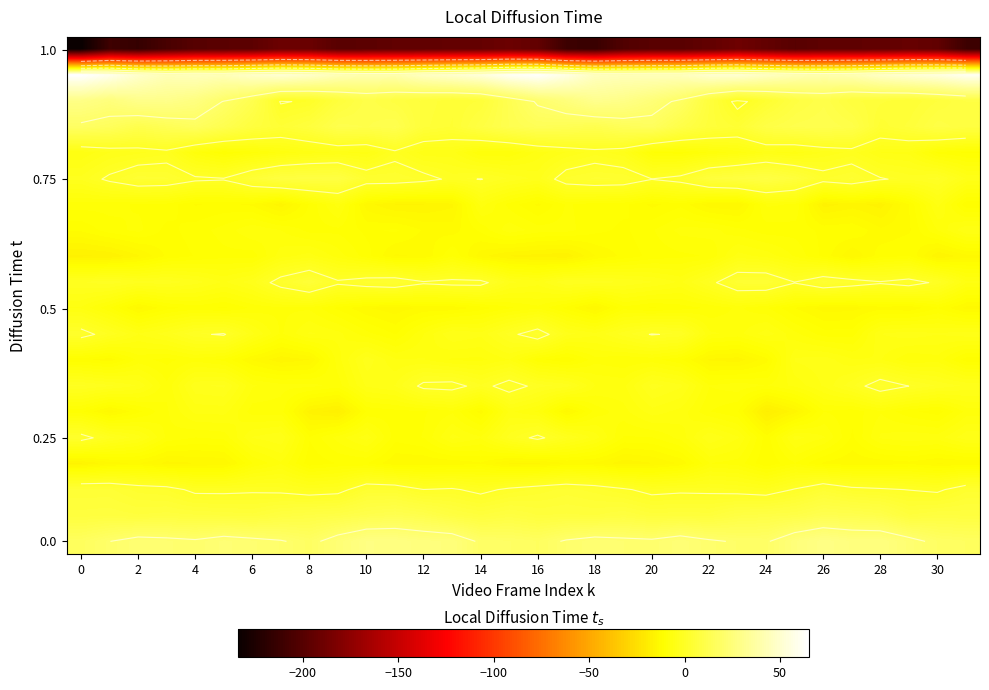

Reading left to right, what are all the values shown in this chart?

row_0: -234.1	-210.4	-214.5	-205.7	-199.6	-198.0	-196.7	-190.1	-191.1	-198.5	-197.4	-195.2	-195.4	-193.6	-193.3	-190.4	-194.3	-211.2	-212.9	-202.0	-198.5	-198.4	-194.3	-189.0	-194.1	-199.0	-196.0	-195.6	-195.2	-192.3	-194.8	-211.2
row_1: 65.2	58.9	49.0	42.7	44.3	43.1	48.5	51.7	48.7	42.9	40.4	40.2	46.5	49.9	53.9	61.4	64.2	56.1	45.2	43.4	43.9	44.3	50.5	51.3	46.2	42.2	39.8	41.9	47.8	51.9	54.9	60.7
row_2: 28.7	25.4	29.8	29.9	26.7	19.6	12.2	-0.4	0.7	6.6	10.7	8.4	6.2	4.6	5.5	13.0	21.0	25.4	31.0	28.9	24.2	18.1	6.7	-1.7	3.2	8.5	11.0	6.9	5.7	4.4	6.6	9.0
row_3: 18.1	16.0	11.7	14.3	16.8	12.4	7.4	4.4	6.9	11.8	11.2	12.5	5.8	4.1	8.7	12.5	14.7	13.9	12.3	15.2	16.3	10.4	6.0	4.0	9.6	11.6	12.3	10.7	3.6	5.8	9.6	7.9
row_4: -6.1	-3.9	-3.1	-2.0	-8.0	-10.7	-9.1	-7.0	-5.7	-4.9	-5.7	-1.4	-4.8	-4.7	-8.6	-8.5	-5.7	-3.8	-2.1	-3.6	-9.7	-10.4	-8.4	-6.8	-4.8	-5.8	-3.7	-2.3	-5.1	-5.5	-10.1	-11.1
row_5: -2.4	0.9	3.6	3.2	0.9	0.4	4.8	7.8	8.6	8.5	3.0	3.0	1.5	-0.9	0.1	-1.8	-3.2	2.2	3.3	3.0	0.1	1.5	6.4	7.9	9.1	6.4	1.8	3.4	0.4	-0.9	-0.0	-4.1
row_6: -9.2	-9.3	-10.0	-10.1	-12.2	-11.8	-12.3	-15.2	-10.7	-6.9	-14.0	-15.7	-15.6	-14.7	-6.9	-10.2	-12.4	-9.6	-10.4	-10.6	-12.4	-11.3	-14.1	-14.5	-8.4	-8.7	-16.2	-15.1	-16.2	-12.0	-5.8	-11.9
row_7: -11.9	-10.3	-9.4	-11.3	-10.3	-9.3	-7.5	-8.6	-10.2	-10.1	-11.2	-10.7	-12.2	-12.6	-10.6	-7.8	-9.1	-9.3	-10.6	-11.2	-9.9	-8.2	-8.0	-9.4	-10.4	-10.3	-11.2	-11.0	-13.0	-12.2	-8.5	-5.1
row_8: -17.0	-16.6	-14.6	-11.8	-10.8	-10.1	-10.4	-6.7	-5.7	-8.0	-10.4	-13.4	-13.1	-9.8	-14.0	-15.7	-16.1	-16.5	-13.2	-11.8	-10.5	-10.0	-9.6	-5.7	-6.7	-8.8	-11.3	-14.4	-11.4	-10.9	-15.6	-13.7
row_9: -1.6	-0.8	-2.3	-2.0	-3.3	-5.2	-3.2	1.9	5.2	0.8	2.3	3.1	0.6	1.3	1.3	-3.6	-4.5	-1.6	-2.1	-2.8	-3.8	-5.3	-1.4	3.8	4.0	0.2	3.5	2.1	0.5	1.8	-0.7	-6.0
row_10: -6.4	-9.7	-13.8	-11.4	-10.4	-11.1	-9.5	-8.8	-8.8	-11.3	-13.2	-14.0	-12.9	-13.0	-11.5	-9.9	-8.9	-11.3	-14.3	-10.2	-11.1	-10.4	-9.6	-8.4	-9.6	-12.1	-13.9	-13.7	-12.6	-13.0	-11.0	-13.7
row_11: 1.7	-1.9	-5.0	-3.3	-0.5	0.4	-4.8	-8.8	-6.0	-7.0	-9.4	-11.1	-7.4	-3.9	-4.7	-1.1	2.4	-3.5	-4.8	-2.1	0.2	-0.6	-7.2	-7.8	-5.5	-8.3	-10.4	-10.3	-5.1	-4.3	-5.0	-4.3
row_12: -11.7	-12.8	-9.4	-10.2	-9.0	-10.1	-13.4	-15.3	-14.4	-7.9	-3.2	-6.1	-6.2	-7.6	-7.7	-6.2	-10.6	-12.0	-9.0	-9.6	-9.3	-10.8	-14.7	-15.1	-12.5	-4.9	-4.4	-6.1	-6.2	-8.5	-7.9	-11.6
row_13: -1.4	-2.5	-4.1	-8.3	-3.0	-2.5	-7.3	-8.1	-8.1	-9.1	-4.8	-3.8	1.0	1.5	-1.4	1.8	-1.0	-2.1	-6.2	-6.5	-2.2	-3.7	-8.6	-7.8	-8.6	-7.0	-4.9	-1.9	2.2	0.0	-1.8	-3.0
row_14: -10.6	-14.0	-11.3	-8.8	-5.9	-5.8	-9.2	-9.2	-16.1	-17.5	-10.7	-10.2	-9.9	-8.8	-12.7	-6.0	-7.6	-13.8	-9.3	-7.8	-5.6	-6.7	-9.7	-10.9	-18.2	-14.9	-9.8	-10.5	-8.7	-10.6	-11.6	-8.1
row_15: 1.8	-2.3	-4.6	-8.9	-9.8	-9.4	-5.0	-4.0	-10.8	-8.0	-5.6	-10.5	-9.7	-5.9	-7.3	-2.2	0.9	-2.7	-5.6	-9.9	-9.8	-8.1	-4.0	-6.1	-11.6	-5.8	-7.3	-11.1	-7.2	-6.5	-6.8	-4.2
row_16: -15.8	-13.7	-13.2	-14.8	-14.5	-14.3	-9.8	-7.6	-11.8	-10.9	-10.9	-13.1	-13.2	-13.0	-12.2	-14.6	-14.7	-13.2	-13.5	-15.2	-14.5	-13.0	-8.6	-9.1	-12.1	-9.8	-12.3	-13.1	-12.9	-12.4	-13.4	-13.1
row_17: 4.6	4.5	2.5	1.9	-1.2	-1.2	-0.8	-1.2	-2.4	-1.8	3.0	2.8	0.1	0.6	-1.4	0.9	2.3	3.5	2.5	0.7	-1.5	-1.0	-1.1	-1.7	-2.6	0.3	3.7	1.3	0.6	-0.1	-1.0	2.6
row_18: 7.1	7.5	6.7	7.2	6.7	6.3	5.8	7.9	9.0	9.7	11.4	12.7	11.2	8.2	6.6	8.2	6.5	6.8	6.5	7.7	5.9	6.3	6.0	8.7	9.4	10.1	12.4	12.0	10.8	6.7	7.8	7.6
row_19: 16.7	19.9	22.7	22.0	21.0	23.3	22.0	20.5	17.9	23.3	27.7	27.4	25.7	25.0	18.9	18.3	17.0	20.8	22.7	21.8	21.3	23.7	21.0	19.3	19.2	25.0	28.5	26.2	26.4	22.5	18.2	17.1